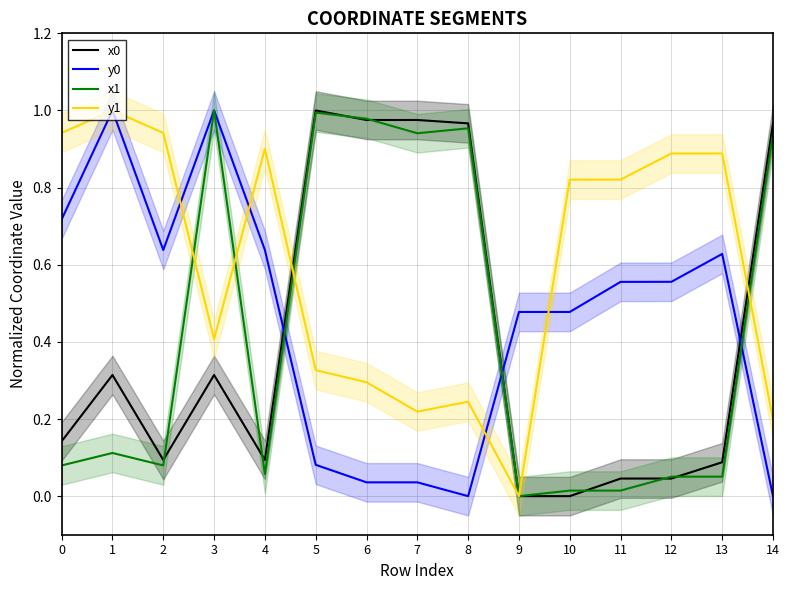

At which category does y0 reach its first local peak?

1